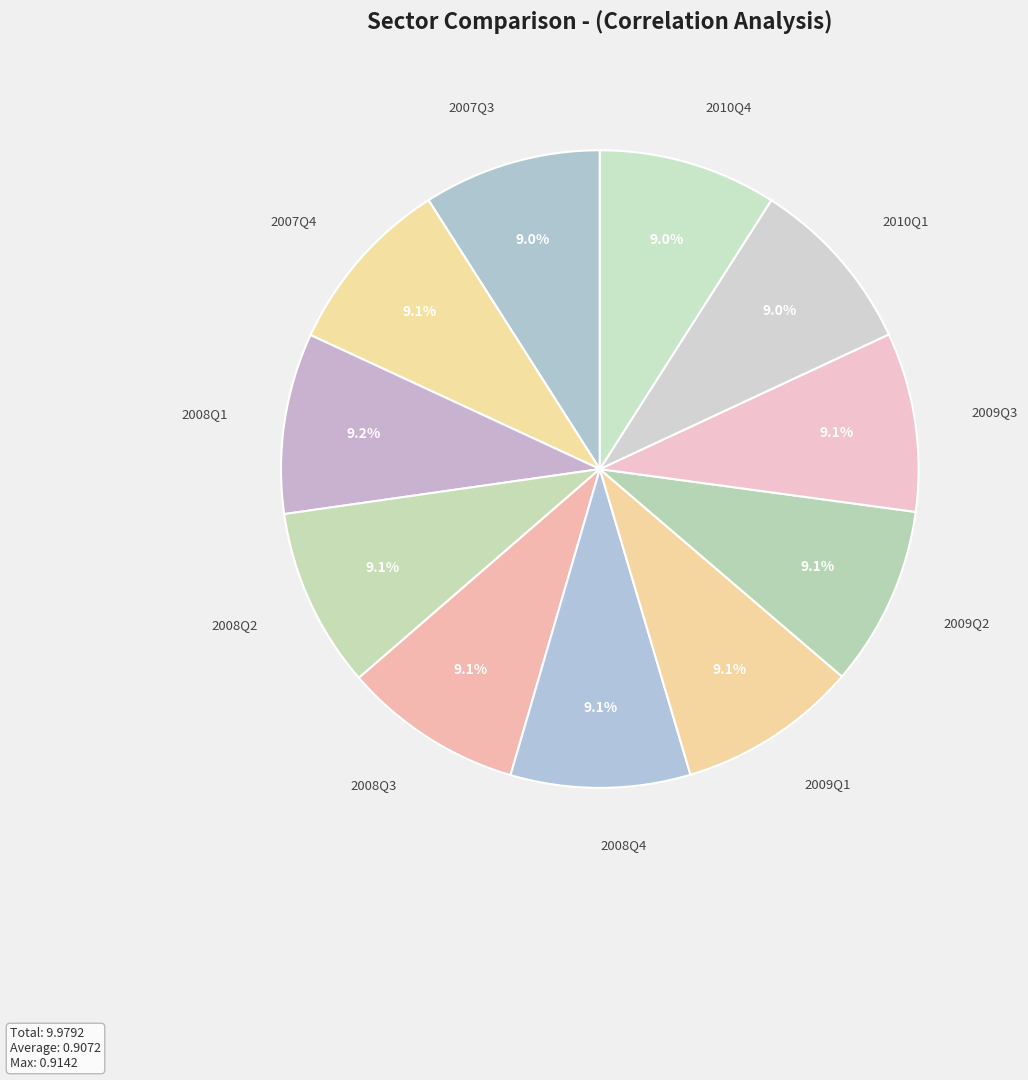

How many slices are in this pie chart?

11